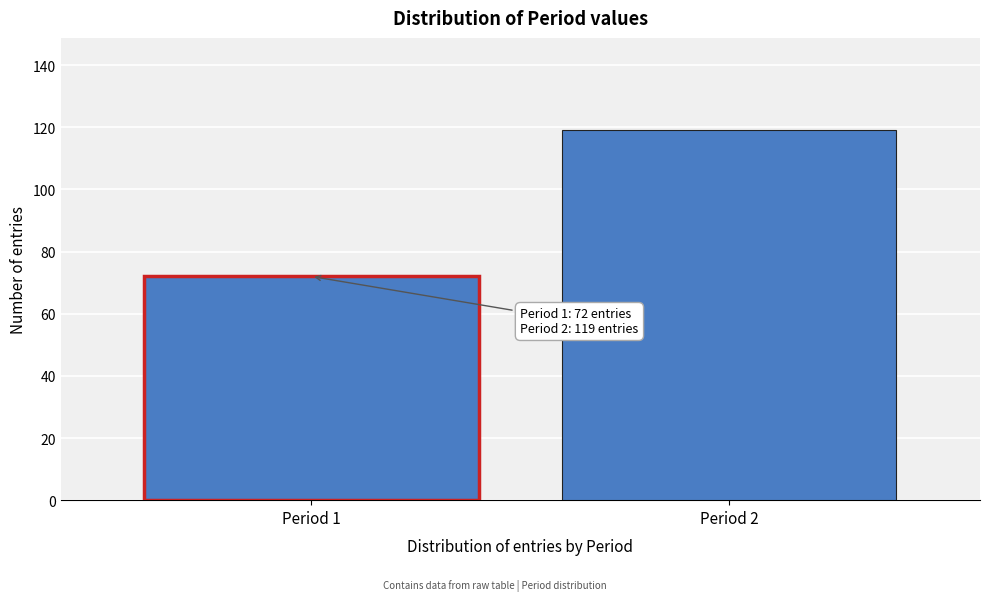

Reading left to right, extract all data points from this chart.

Period 1=72	Period 2=119